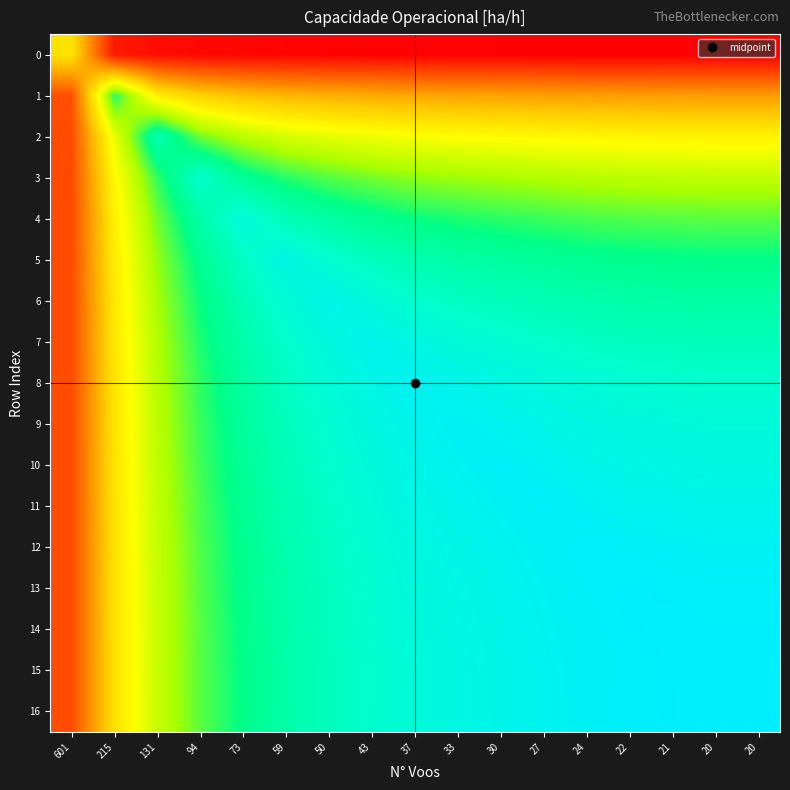

Which series has the largest range (max minus min)?

15